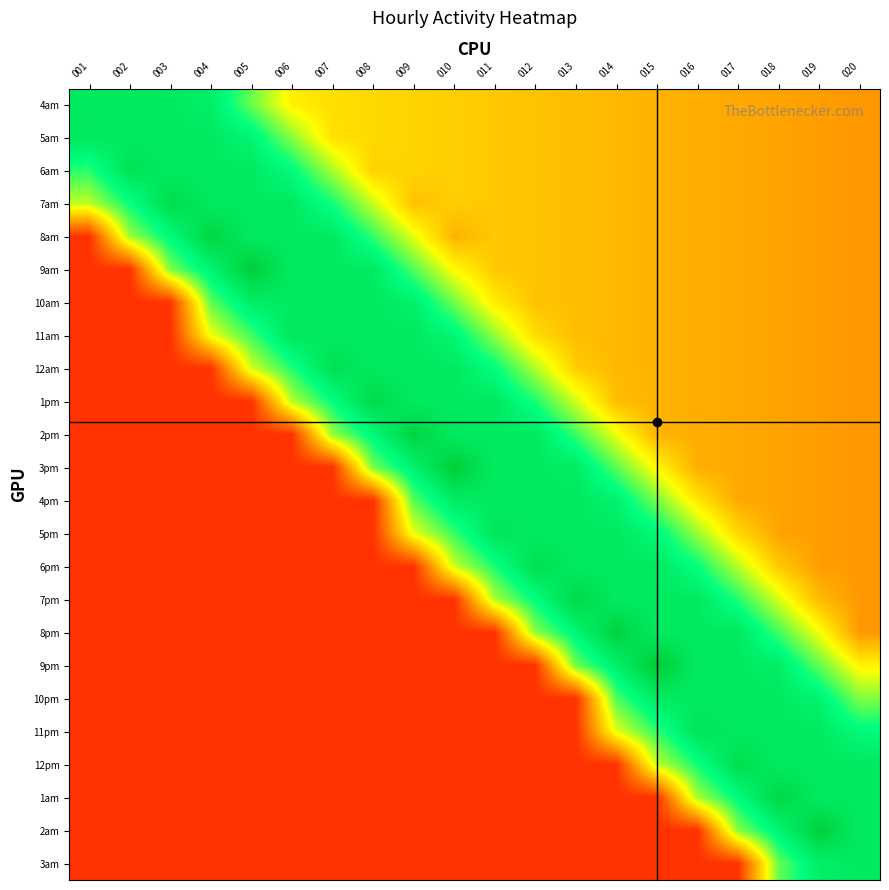

Reading left to right, extract all data points from this chart.

4am: 001=3866.4	002=3866.4	003=3866.4	004=3746.7	005=2948.7	006=2150.7	007=1987.1	008=1939.2	009=1891.3	010=1843.4	011=1795.5	012=1747.7	013=1699.8	014=1651.9	015=1604.0	016=1556.1	017=1508.3	018=1460.4	019=1412.5	020=1364.6
5am: 001=3889.5	002=3866.4	003=3866.4	004=3866.4	005=3607.9	006=2809.9	007=2011.9	008=1939.2	009=1891.3	010=1843.4	011=1795.5	012=1747.7	013=1699.8	014=1651.9	015=1604.0	016=1556.1	017=1508.3	018=1460.4	019=1412.5	020=1364.6
6am: 001=3230.3	002=4028.3	003=3866.4	004=3866.4	005=3866.4	006=3469.1	007=2671.1	008=1873.1	009=1891.3	010=1843.4	011=1795.5	012=1747.7	013=1699.8	014=1651.9	015=1604.0	016=1556.1	017=1508.3	018=1460.4	019=1412.5	020=1364.6
7am: 001=2571.0	002=3369.0	003=4167.1	004=3866.4	005=3866.4	006=3866.4	007=3330.4	008=2532.3	009=1734.3	010=1843.4	011=1795.5	012=1747.7	013=1699.8	014=1651.9	015=1604.0	016=1556.1	017=1508.3	018=1460.4	019=1412.5	020=1364.6
8am: 001=454.9	002=2709.8	003=3507.8	004=4305.8	005=3866.4	006=3866.4	007=3866.4	008=3191.6	009=2393.5	010=1595.5	011=1795.5	012=1747.7	013=1699.8	014=1651.9	015=1604.0	016=1556.1	017=1508.3	018=1460.4	019=1412.5	020=1364.6
9am: 001=454.9	002=454.9	003=2848.6	004=3646.6	005=4444.6	006=3866.4	007=3866.4	008=3850.8	009=3052.8	010=2254.8	011=1795.5	012=1747.7	013=1699.8	014=1651.9	015=1604.0	016=1556.1	017=1508.3	018=1460.4	019=1412.5	020=1364.6
10am: 001=454.9	002=454.9	003=454.9	004=2987.4	005=3785.4	006=3866.4	007=3866.4	008=3866.4	009=3712.0	010=2914.0	011=2116.0	012=1747.7	013=1699.8	014=1651.9	015=1604.0	016=1556.1	017=1508.3	018=1460.4	019=1412.5	020=1364.6
11am: 001=454.9	002=454.9	003=454.9	004=2328.1	005=3126.2	006=3924.2	007=3866.4	008=3866.4	009=3866.4	010=3573.2	011=2775.2	012=1977.2	013=1699.8	014=1651.9	015=1604.0	016=1556.1	017=1508.3	018=1460.4	019=1412.5	020=1364.6
12am: 001=454.9	002=454.9	003=454.9	004=454.9	005=2466.9	006=3265.0	007=4063.0	008=3866.4	009=3866.4	010=3866.4	011=3434.4	012=2636.4	013=1838.4	014=1651.9	015=1604.0	016=1556.1	017=1508.3	018=1460.4	019=1412.5	020=1364.6
1pm: 001=454.9	002=454.9	003=454.9	004=454.9	005=454.9	006=2605.7	007=3403.7	008=4201.8	009=3866.4	010=3866.4	011=3866.4	012=3295.7	013=2497.6	014=1699.6	015=1604.0	016=1556.1	017=1508.3	018=1460.4	019=1412.5	020=1364.6
2pm: 001=454.9	002=454.9	003=454.9	004=454.9	005=454.9	006=454.9	007=2744.5	008=3542.5	009=4340.5	010=3866.4	011=3866.4	012=3866.4	013=3156.9	014=2358.8	015=1604.0	016=1556.1	017=1508.3	018=1460.4	019=1412.5	020=1364.6
3pm: 001=454.9	002=454.9	003=454.9	004=454.9	005=454.9	006=454.9	007=454.9	008=2883.3	009=3681.3	010=4479.3	011=3866.4	012=3866.4	013=3816.1	014=3018.1	015=2220.1	016=1556.1	017=1508.3	018=1460.4	019=1412.5	020=1364.6
4pm: 001=454.9	002=454.9	003=454.9	004=454.9	005=454.9	006=454.9	007=454.9	008=454.9	009=3022.1	010=3820.1	011=3866.4	012=3866.4	013=3866.4	014=3677.3	015=2879.3	016=2081.3	017=1508.3	018=1460.4	019=1412.5	020=1364.6
5pm: 001=454.9	002=454.9	003=454.9	004=454.9	005=454.9	006=454.9	007=454.9	008=454.9	009=2362.8	010=3160.9	011=3958.9	012=3866.4	013=3866.4	014=3866.4	015=3538.5	016=2740.5	017=1942.5	018=1460.4	019=1412.5	020=1364.6
6pm: 001=454.9	002=454.9	003=454.9	004=454.9	005=454.9	006=454.9	007=454.9	008=454.9	009=454.9	010=2501.6	011=3299.6	012=4097.7	013=3866.4	014=3866.4	015=3866.4	016=3399.7	017=2601.7	018=1803.7	019=1412.5	020=1364.6
7pm: 001=454.9	002=454.9	003=454.9	004=454.9	005=454.9	006=454.9	007=454.9	008=454.9	009=454.9	010=454.9	011=2640.4	012=3438.4	013=4236.5	014=3866.4	015=3866.4	016=3866.4	017=3261.0	018=2462.9	019=1664.9	020=1364.6
8pm: 001=454.9	002=454.9	003=454.9	004=454.9	005=454.9	006=454.9	007=454.9	008=454.9	009=454.9	010=454.9	011=454.9	012=2779.2	013=3577.2	014=4375.2	015=3866.4	016=3866.4	017=3866.4	018=3122.2	019=2324.2	020=1364.6
9pm: 001=454.9	002=454.9	003=454.9	004=454.9	005=454.9	006=454.9	007=454.9	008=454.9	009=454.9	010=454.9	011=454.9	012=454.9	013=2918.0	014=3716.0	015=4514.0	016=3866.4	017=3866.4	018=3781.4	019=2983.4	020=2185.4
10pm: 001=454.9	002=454.9	003=454.9	004=454.9	005=454.9	006=454.9	007=454.9	008=454.9	009=454.9	010=454.9	011=454.9	012=454.9	013=454.9	014=3056.8	015=3854.8	016=3866.4	017=3866.4	018=3866.4	019=3642.6	020=2844.6
11pm: 001=454.9	002=454.9	003=454.9	004=454.9	005=454.9	006=454.9	007=454.9	008=454.9	009=454.9	010=454.9	011=454.9	012=454.9	013=454.9	014=2397.5	015=3195.6	016=3993.6	017=3866.4	018=3866.4	019=3866.4	020=3503.8
12pm: 001=454.9	002=454.9	003=454.9	004=454.9	005=454.9	006=454.9	007=454.9	008=454.9	009=454.9	010=454.9	011=454.9	012=454.9	013=454.9	014=454.9	015=2536.3	016=3334.3	017=4132.4	018=3866.4	019=3866.4	020=3866.4
1am: 001=454.9	002=454.9	003=454.9	004=454.9	005=454.9	006=454.9	007=454.9	008=454.9	009=454.9	010=454.9	011=454.9	012=454.9	013=454.9	014=454.9	015=454.9	016=2675.1	017=3473.1	018=4271.2	019=3866.4	020=3866.4
2am: 001=454.9	002=454.9	003=454.9	004=454.9	005=454.9	006=454.9	007=454.9	008=454.9	009=454.9	010=454.9	011=454.9	012=454.9	013=454.9	014=454.9	015=454.9	016=454.9	017=2813.9	018=3611.9	019=4409.9	020=3866.4
3am: 001=454.9	002=454.9	003=454.9	004=454.9	005=454.9	006=454.9	007=454.9	008=454.9	009=454.9	010=454.9	011=454.9	012=454.9	013=454.9	014=454.9	015=454.9	016=454.9	017=454.9	018=2952.7	019=3750.7	020=3866.4